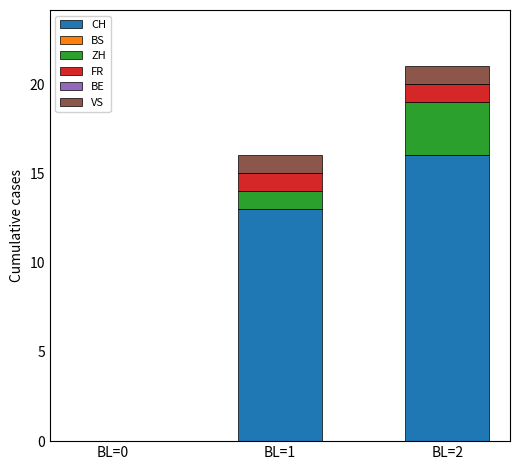

What is the highest value of the CH series?

16